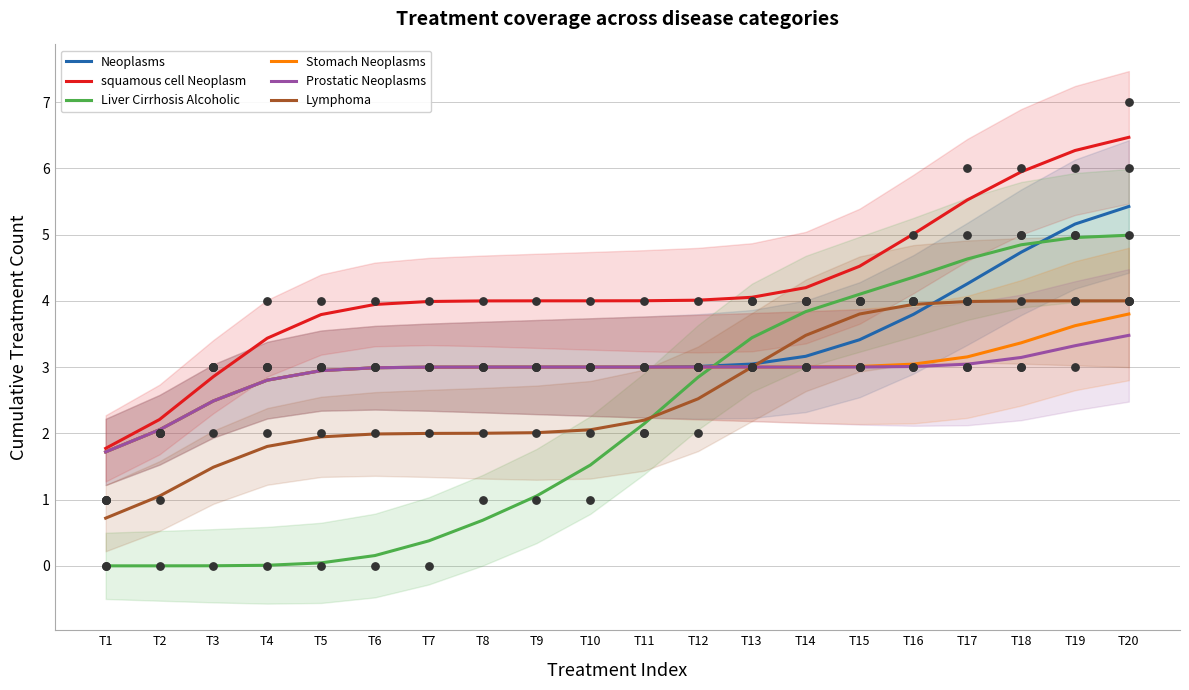

At how many categories does at least one series exceed 1?

20